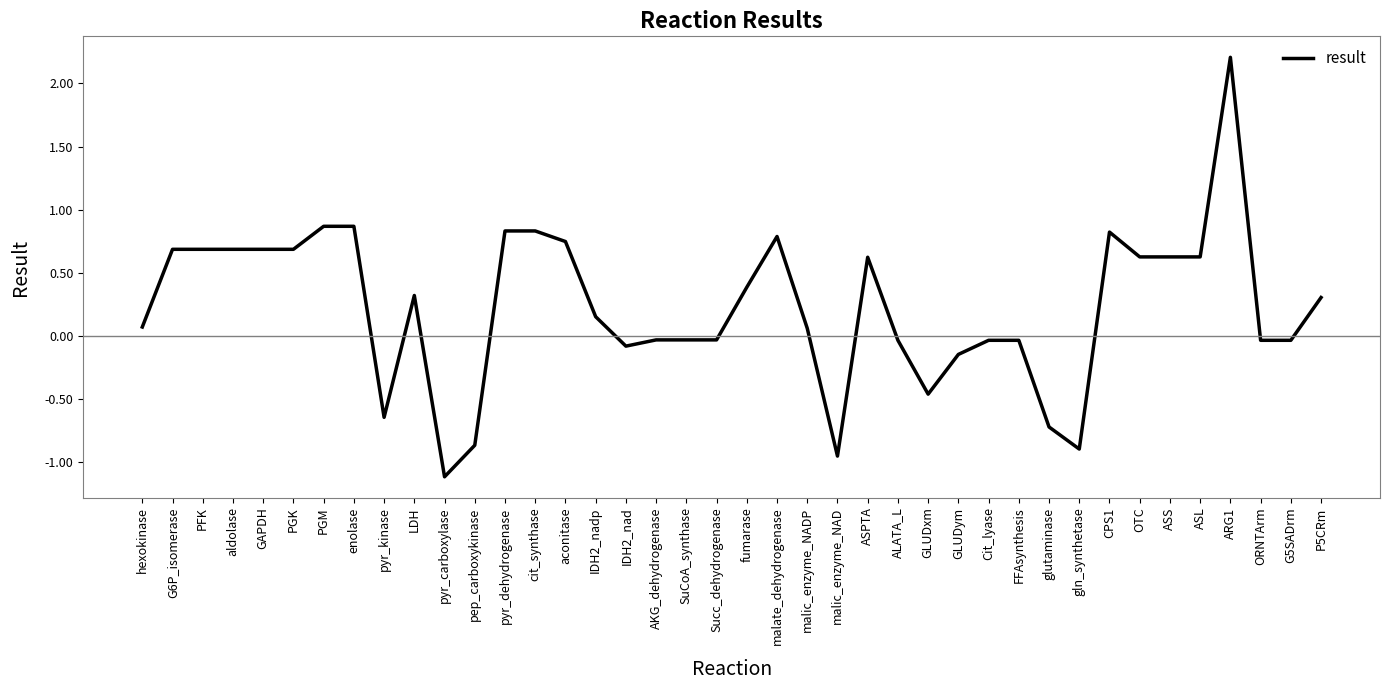

What is the sum of the values at G6P_isomerase and ASS?

1.3